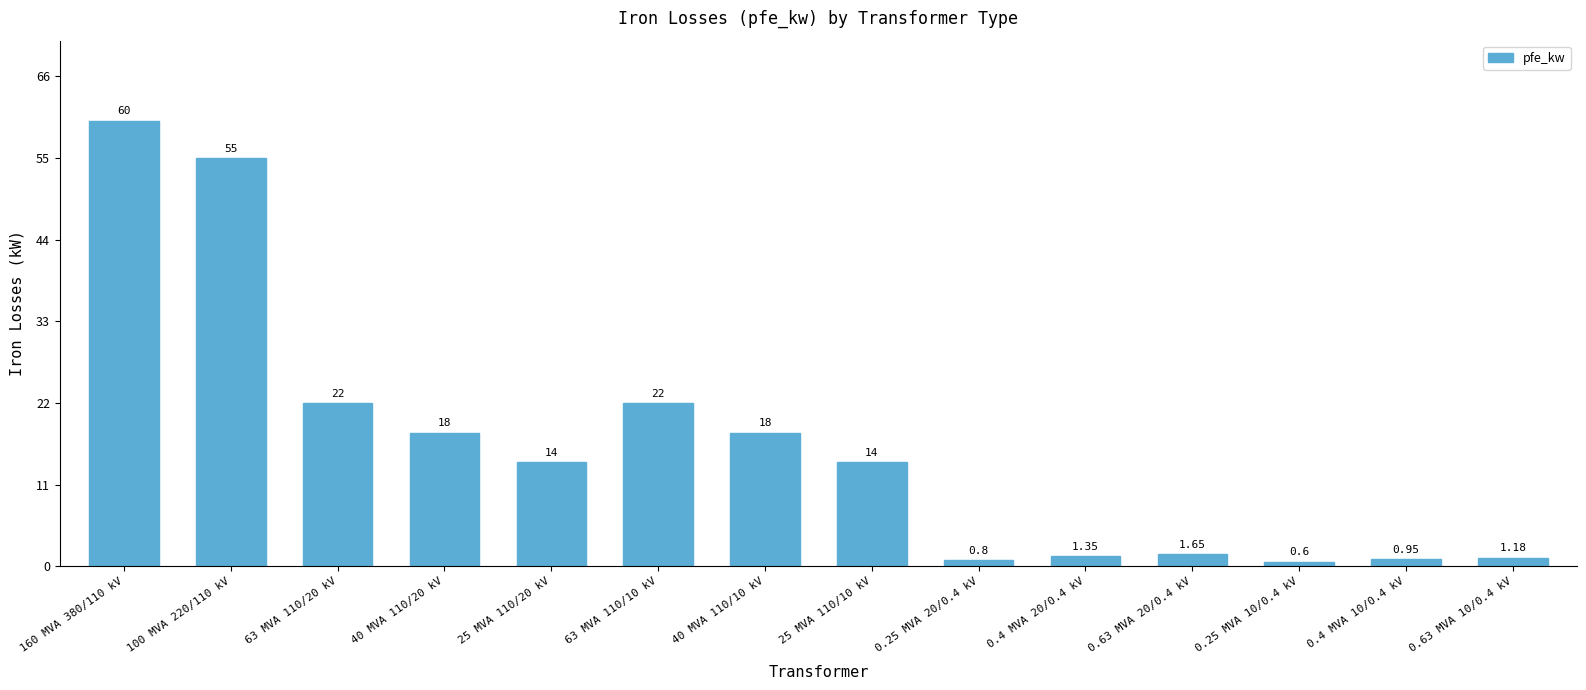

Which has a higher value, 25 MVA 110/20 kV or 40 MVA 110/20 kV?

40 MVA 110/20 kV